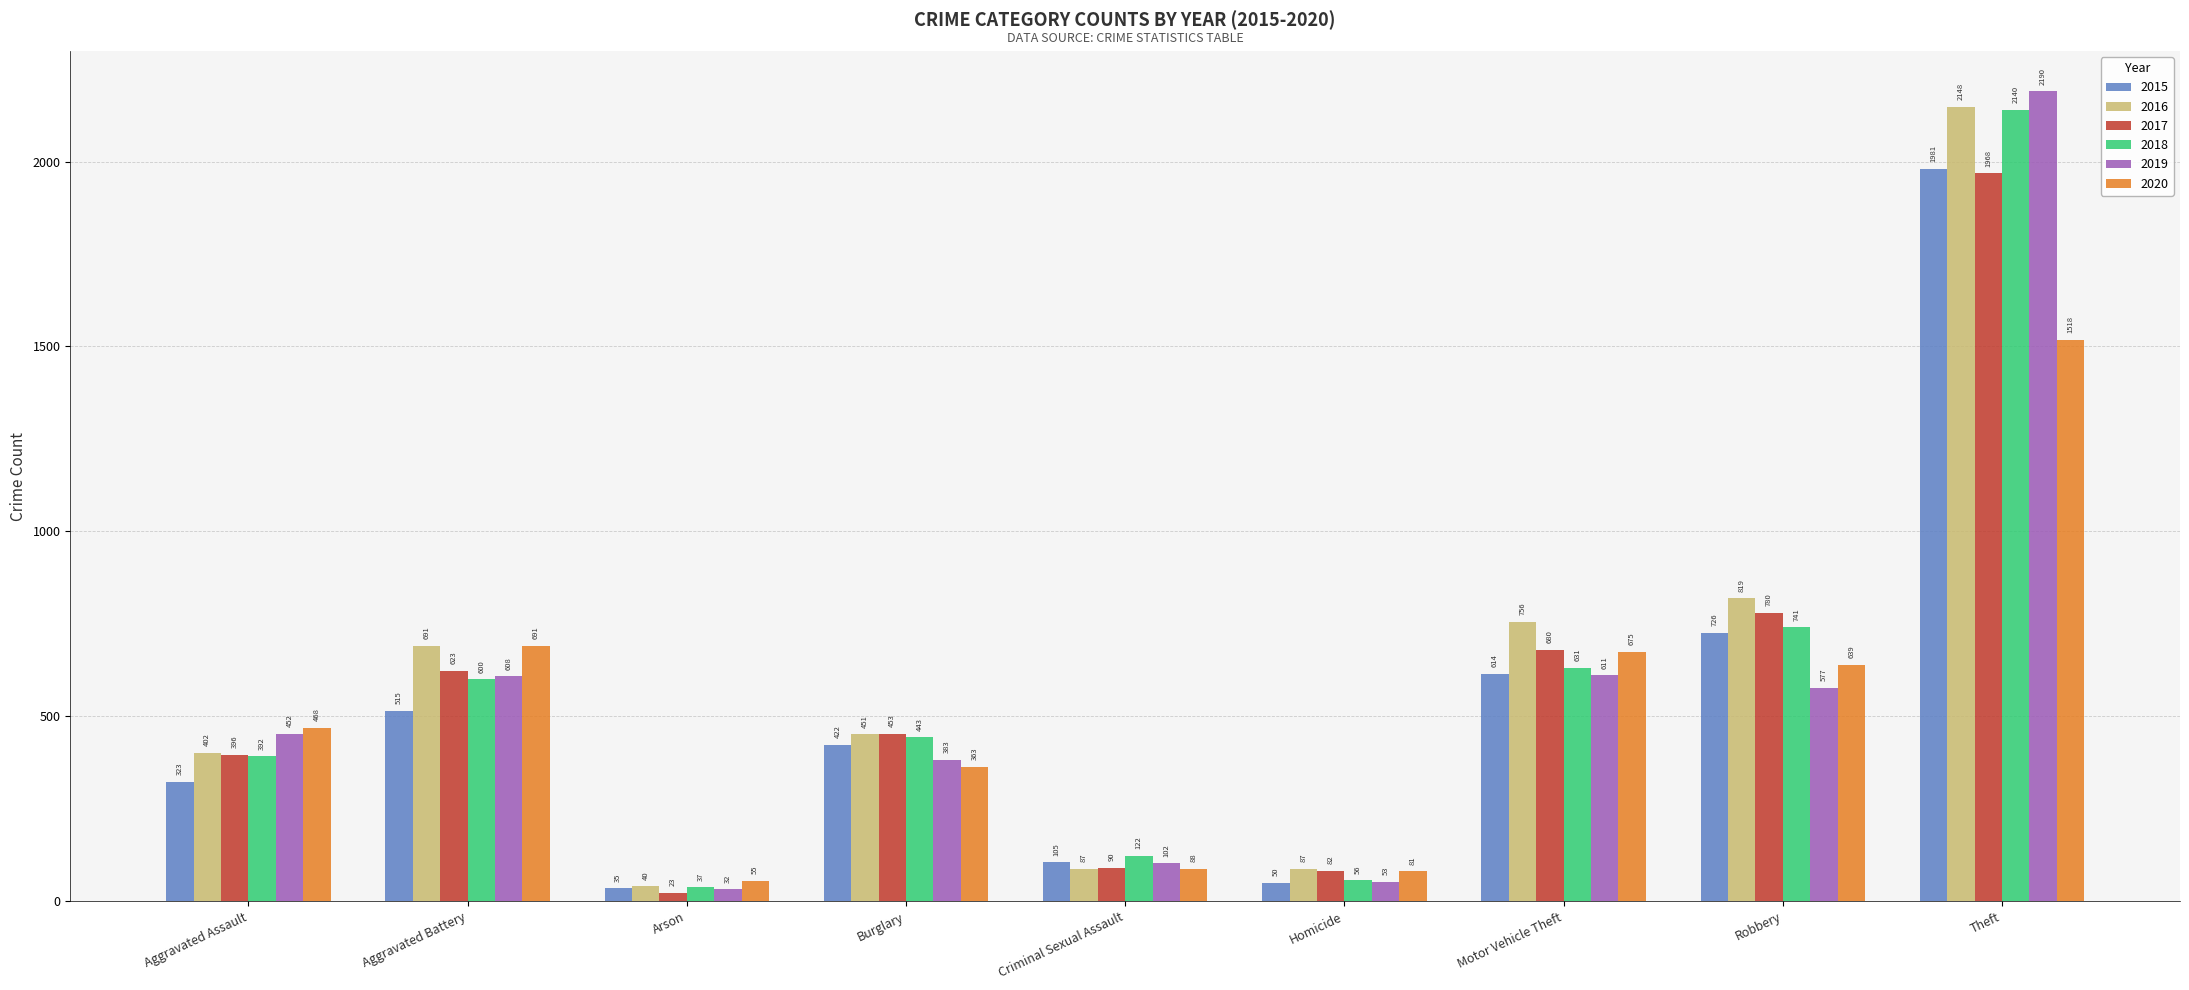

At which label does 2019 reach its minimum?

Arson